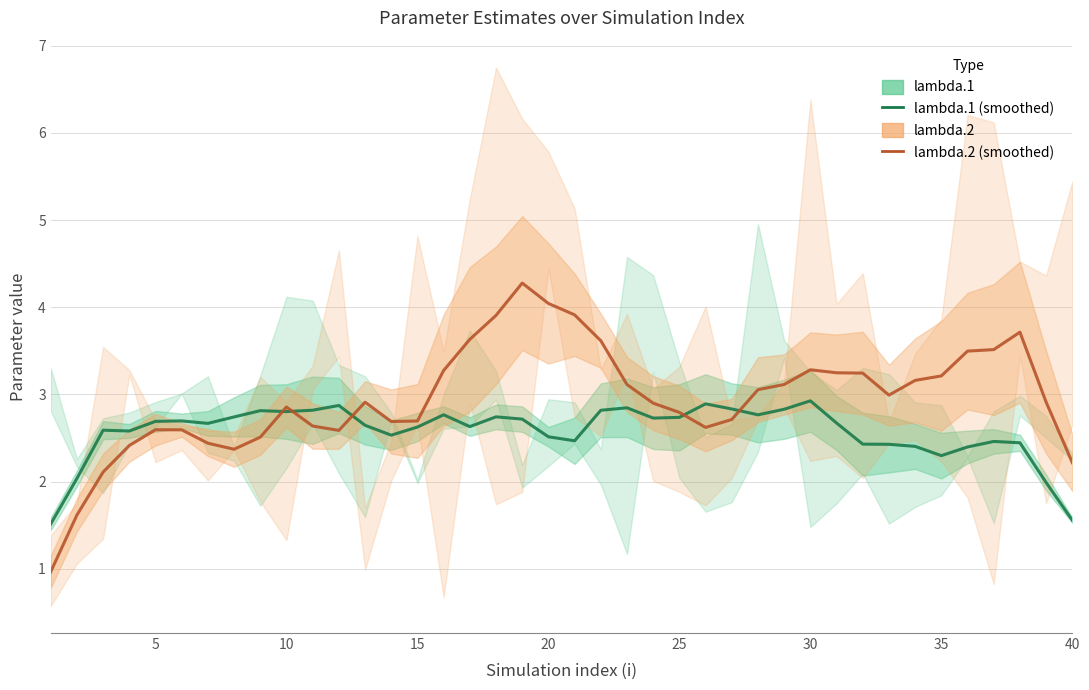

How many data points in lambda.2 are above 2?

38